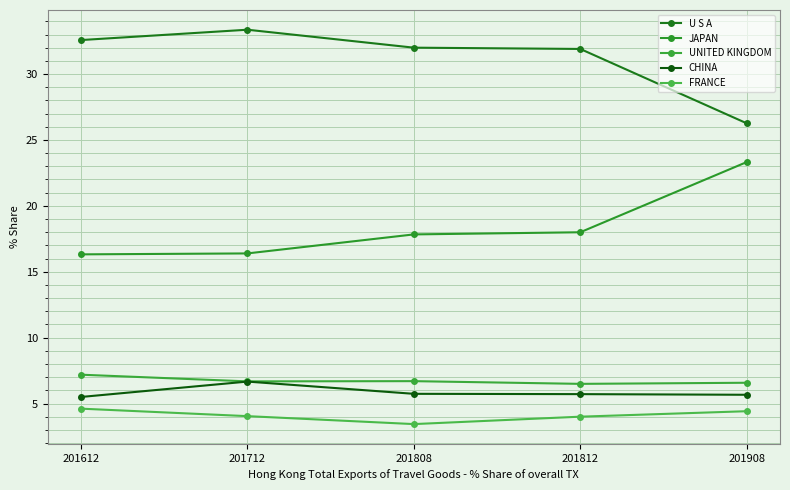

What is the value of the FRANCE point at the 5th from the left?

4.4